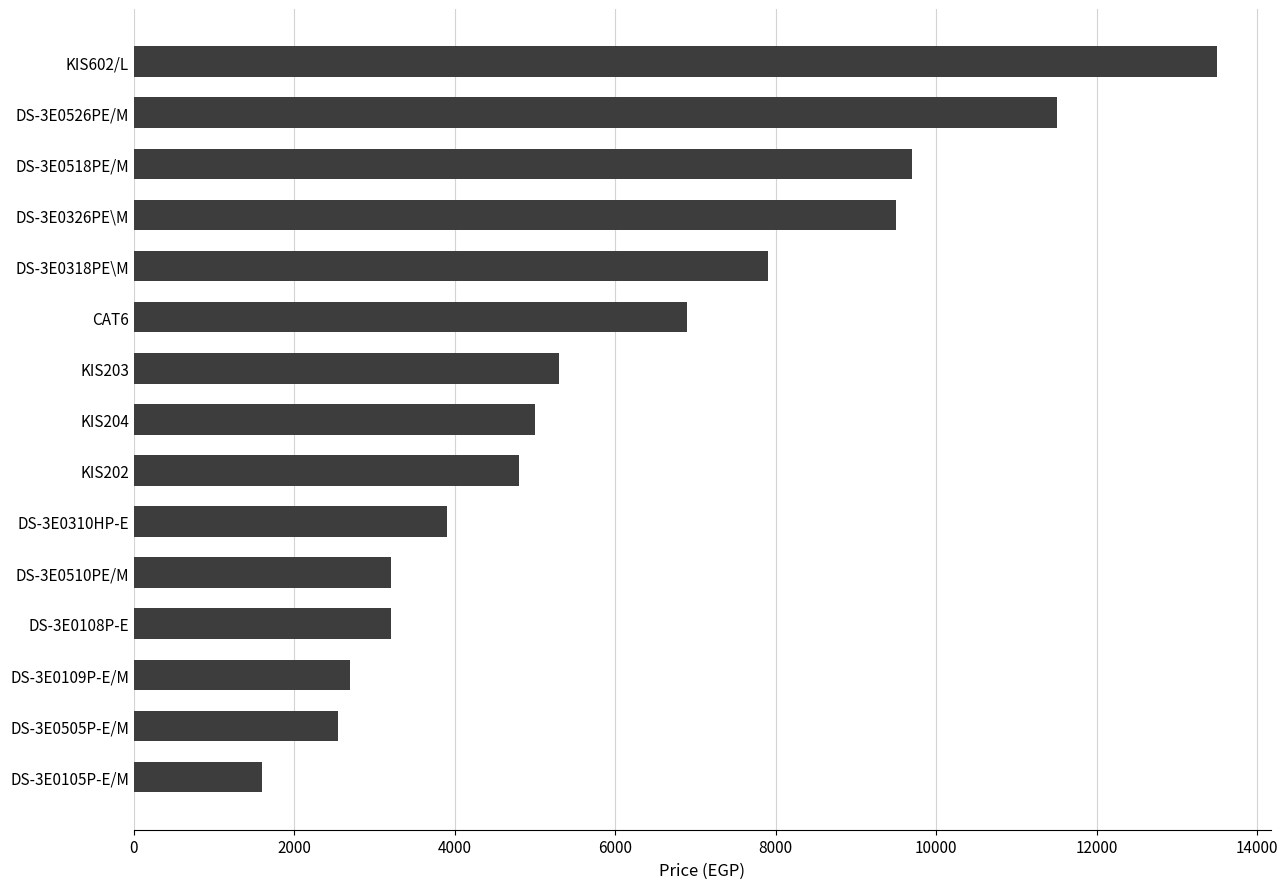

What is the value of the 14th bar from the top?

2550